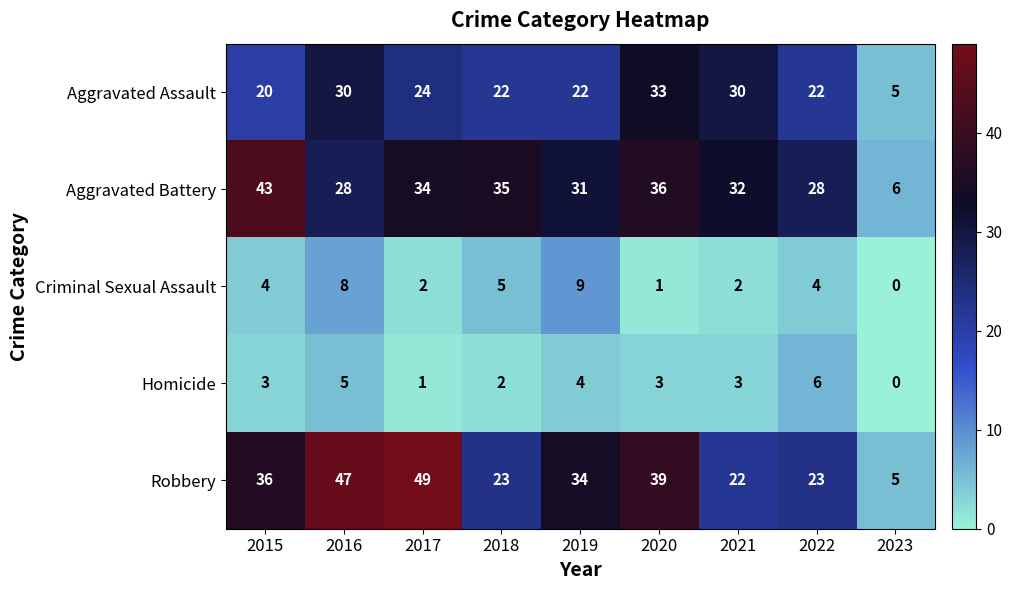

Rank the series at 2018 from highest to lowest value.

Aggravated Battery, Robbery, Aggravated Assault, Criminal Sexual Assault, Homicide